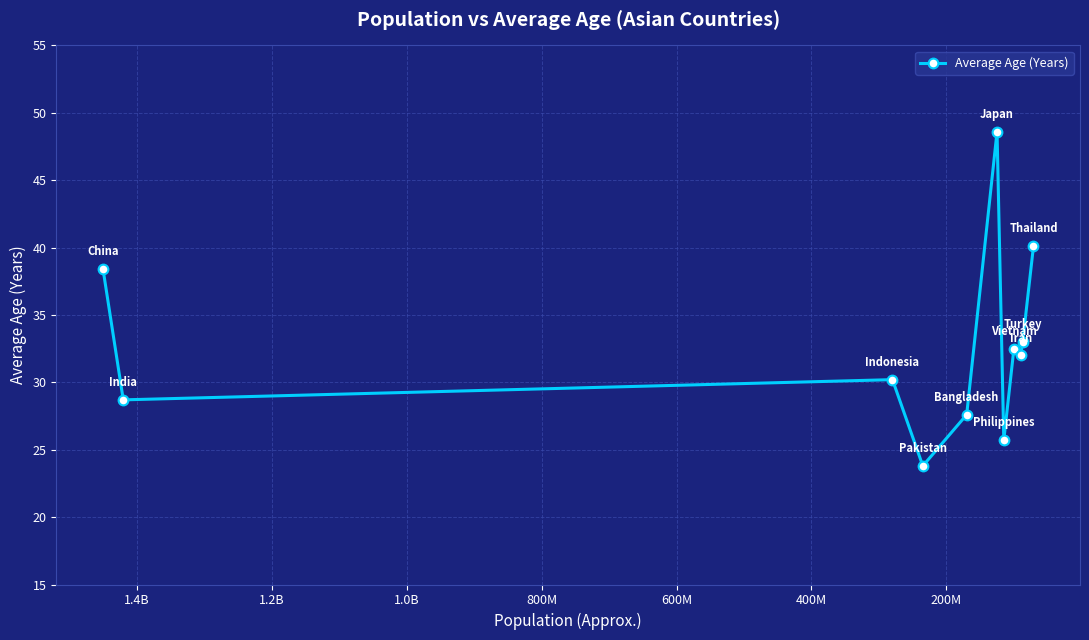

What is the difference between the maximum and minimum values?

24.8